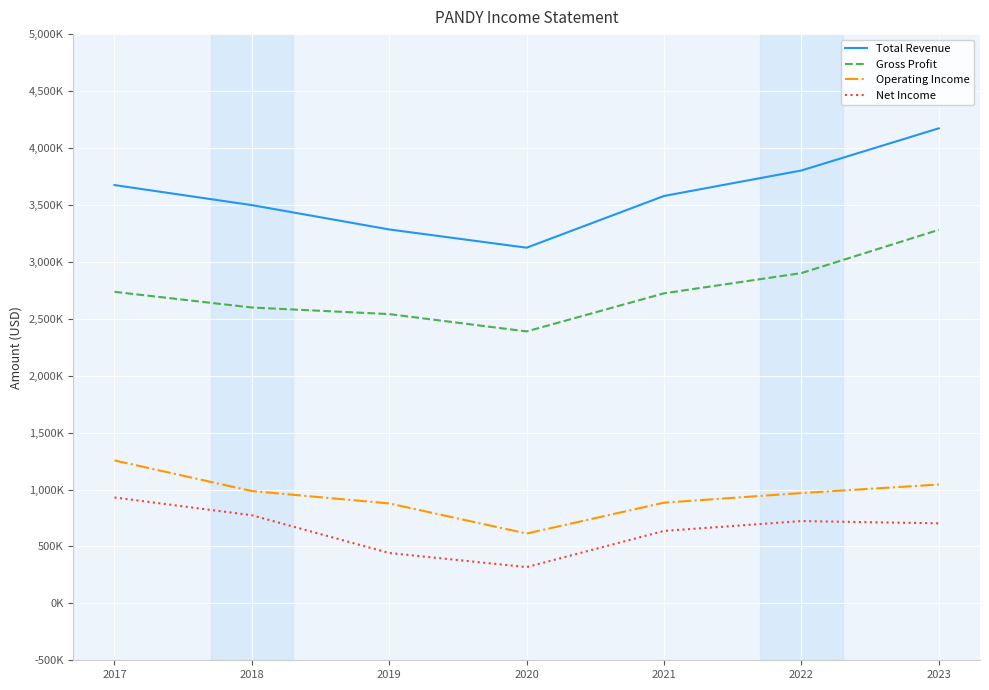

Does the chart have visible grid lines?

Yes